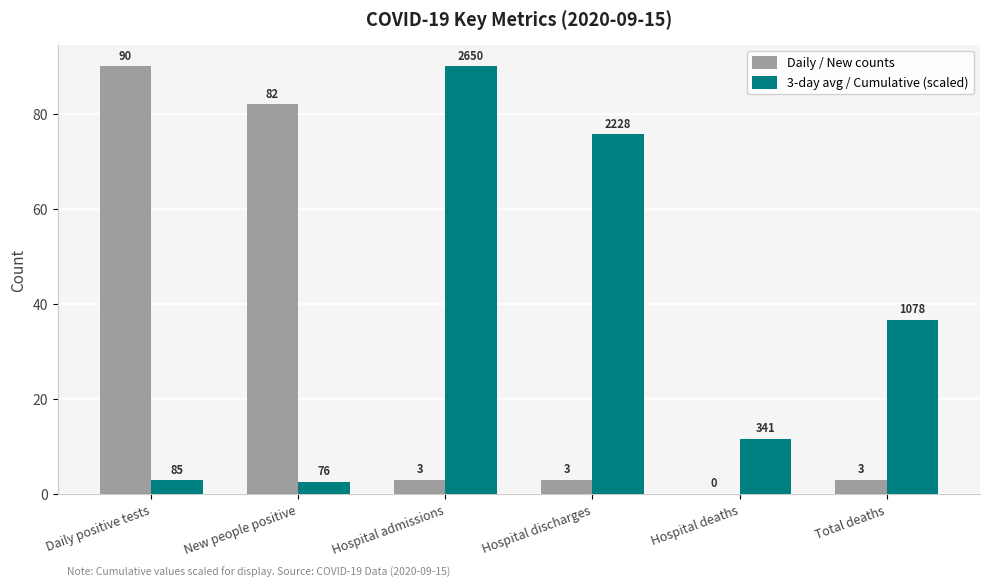

Which series has the largest total across all categories?

3-day avg / Cumulative (scaled)